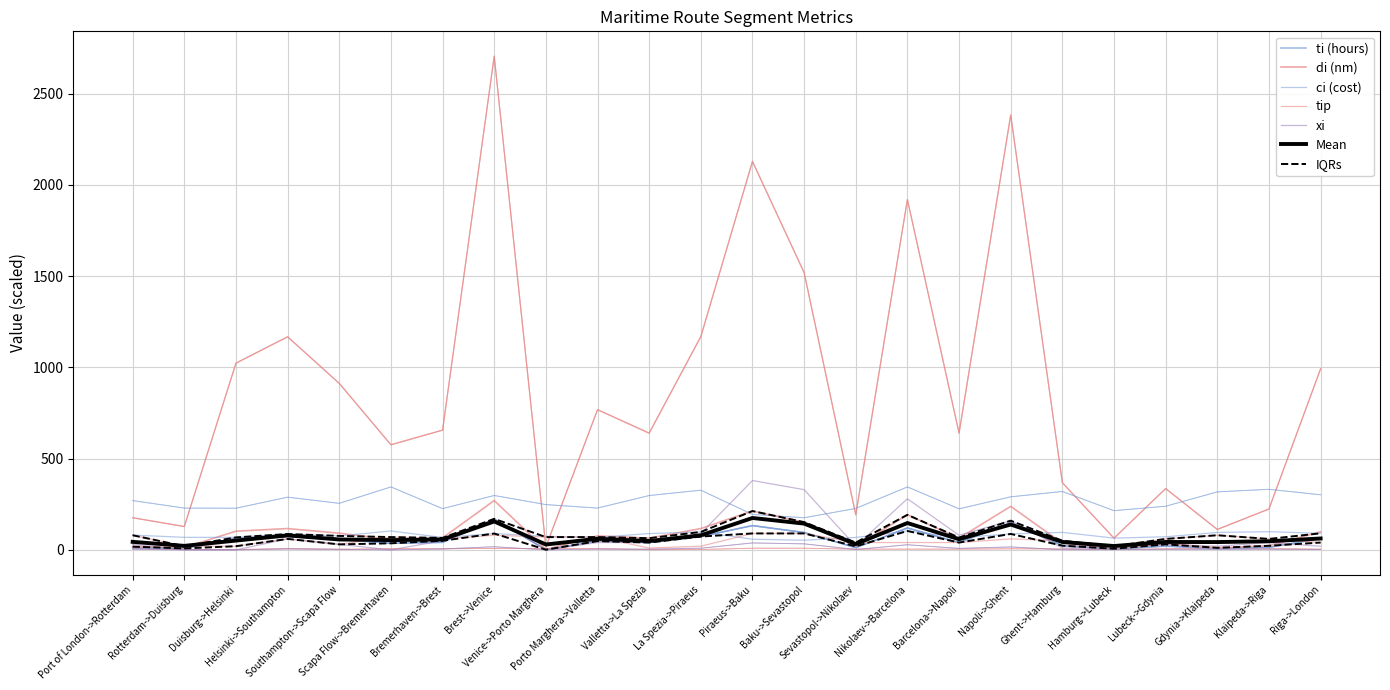

Is this an area chart (filled region under the line)?

No